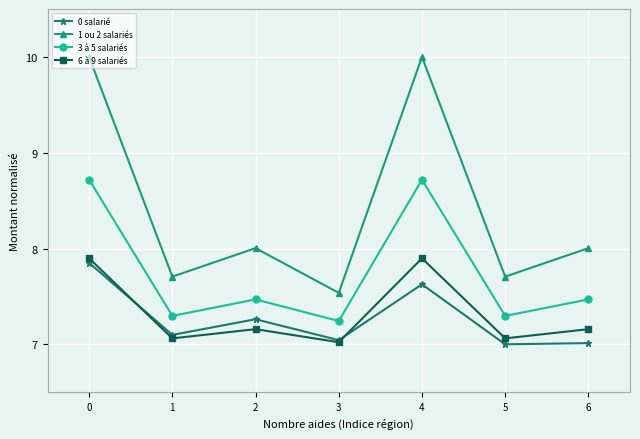

True or false: 1 ou 2 salariés and 6 à 9 salariés intersect in this chart.

False